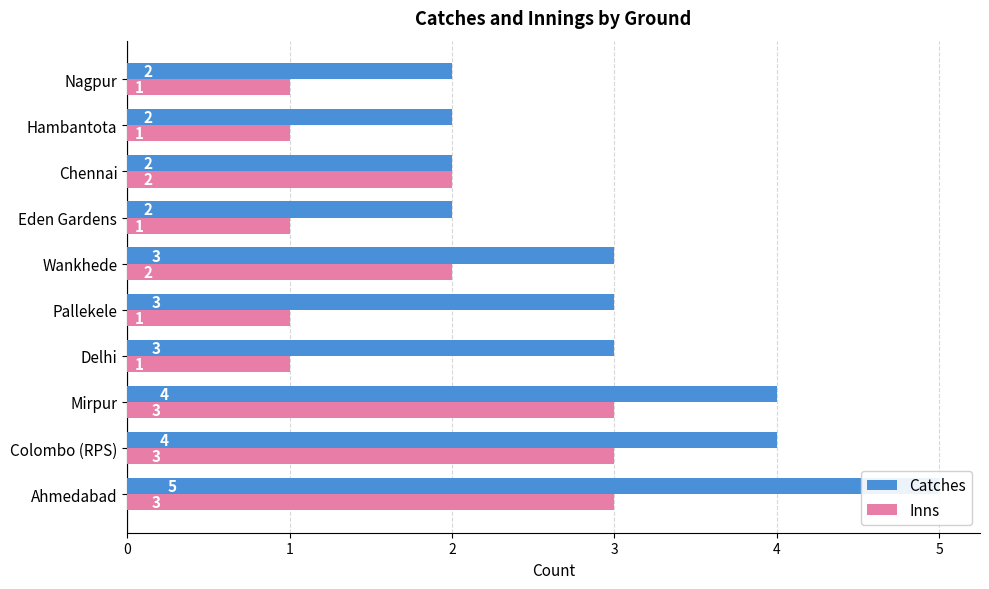

How many values in the Inns series exceed 2?

3